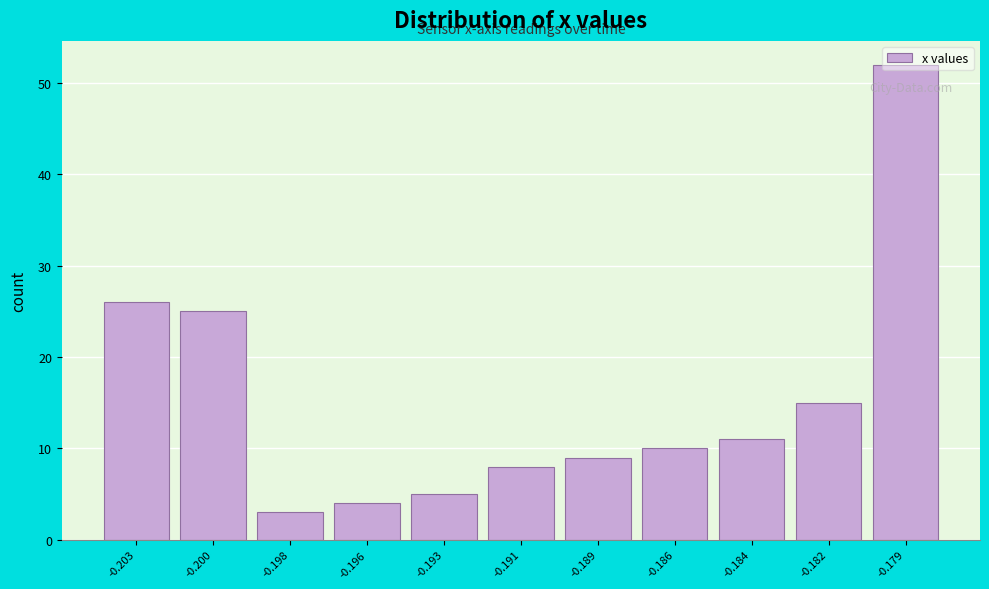

What is the value of the 7th bar from the left?

9